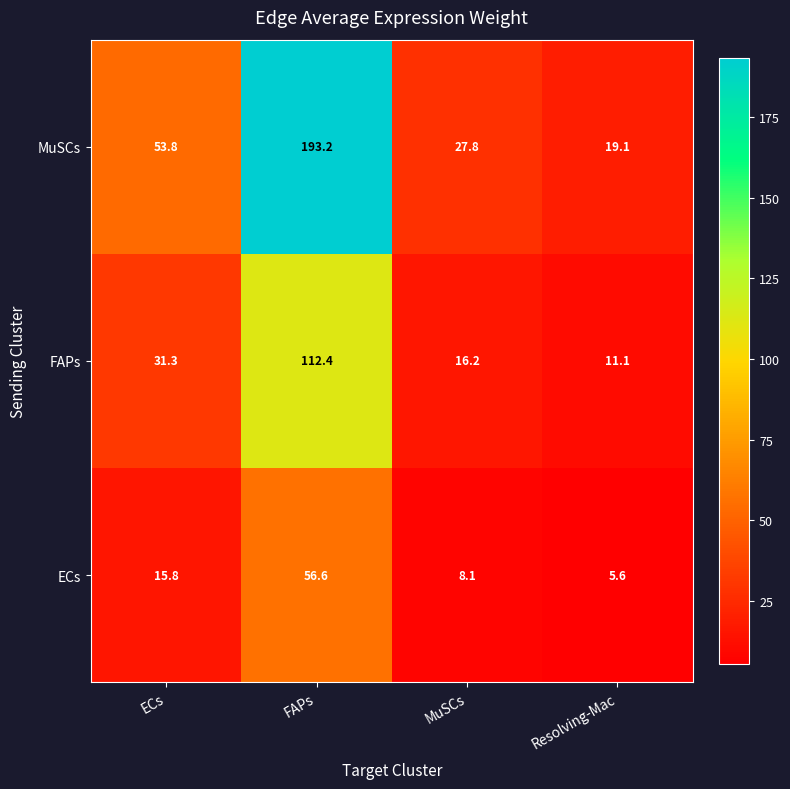

At which category is the sum across all series the highest?

FAPs